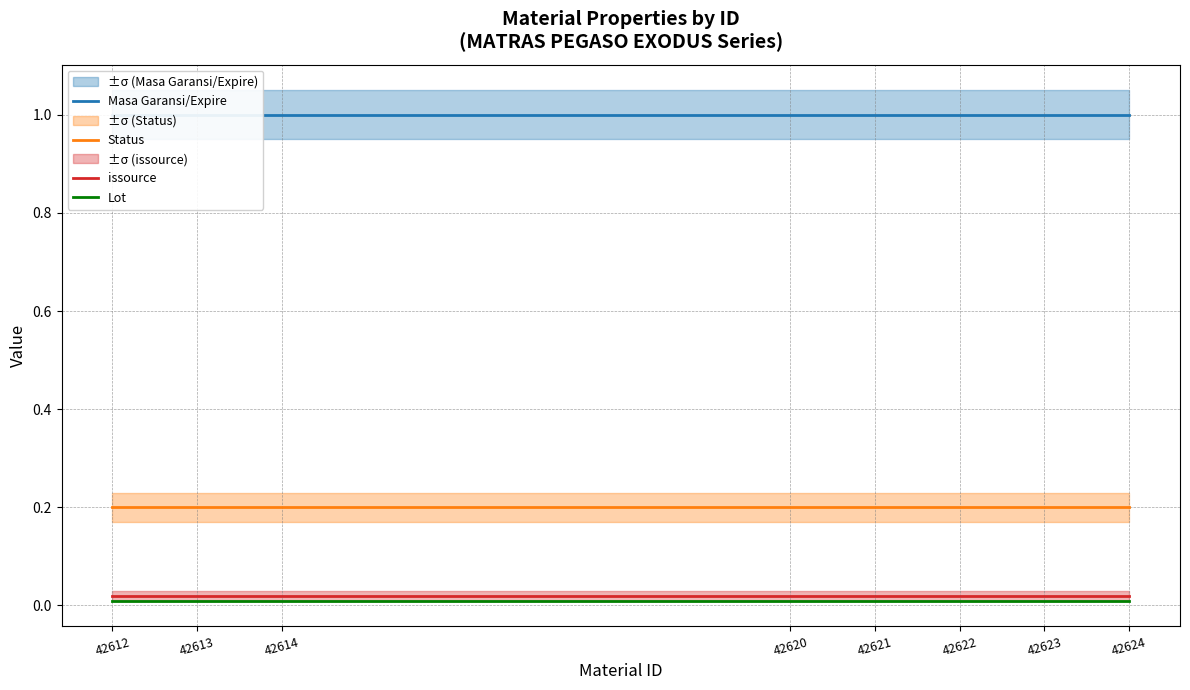

What are all the series names shown in the legend?

Masa Garansi/Expire, Status, issource, Lot